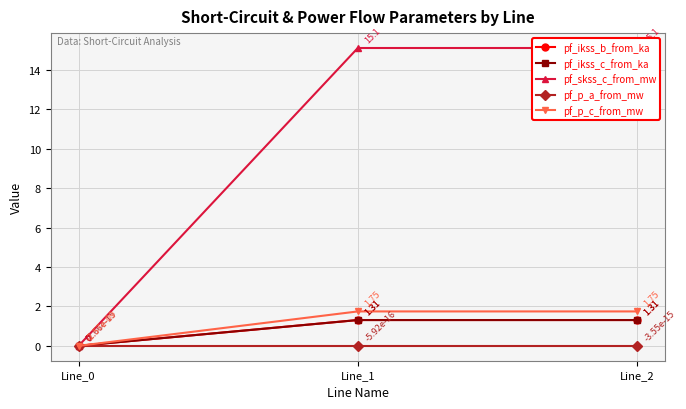

What is the sum of the pf_p_c_from_mw values at Line_1 and Line_0?

1.7